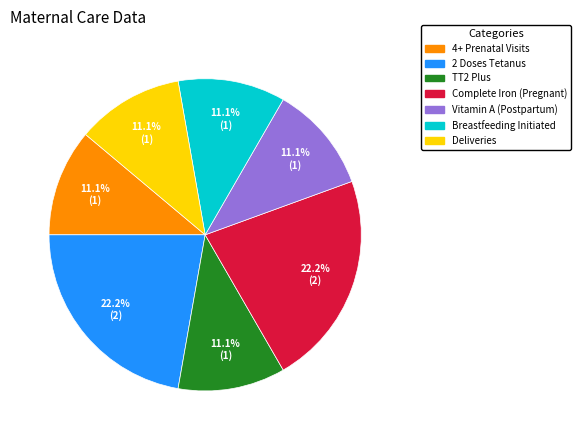

Is there a majority slice in this chart?

No